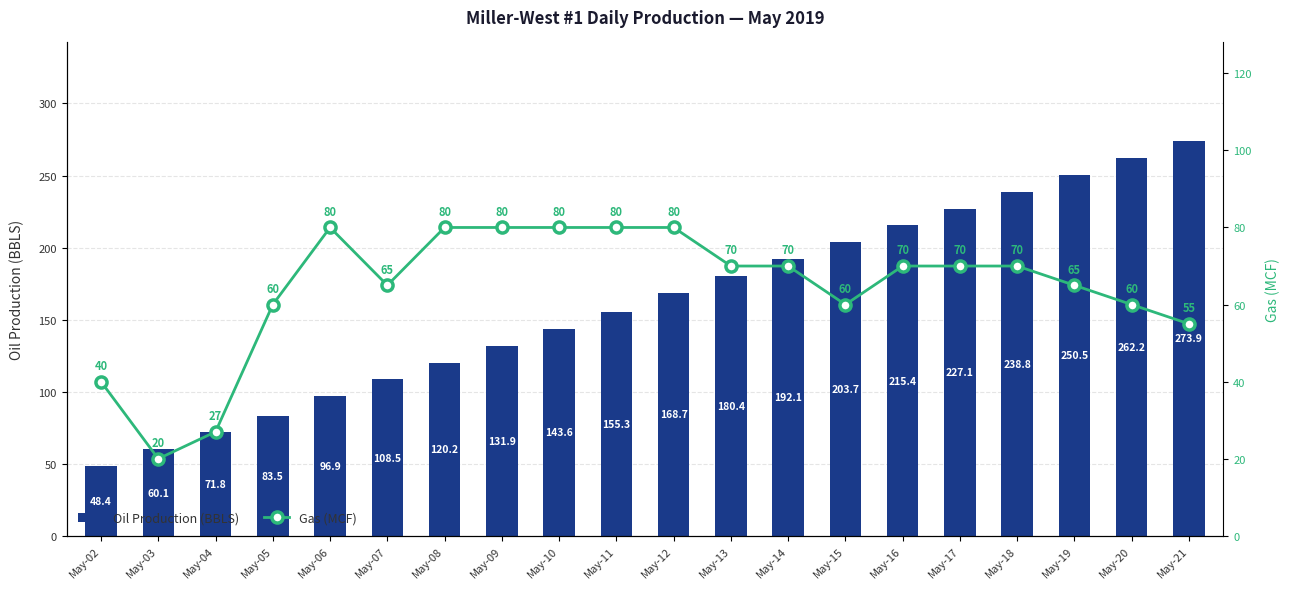

True or false: Gas (MCF) has a value of 80.0 at May-10.

True